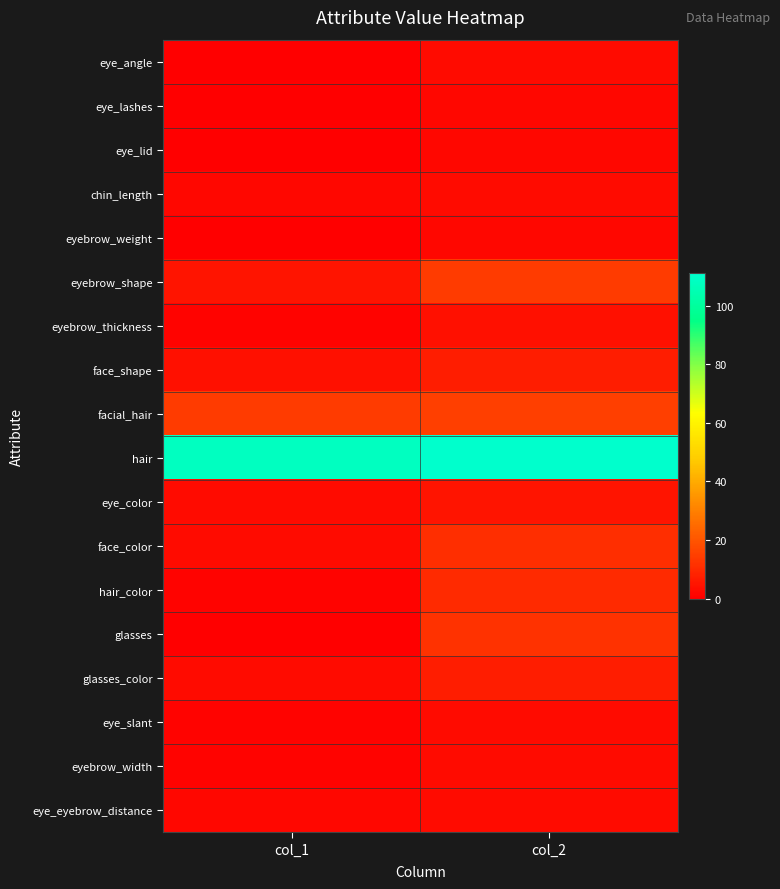

Reading left to right, transcribe all the data shown in this chart.

eye_angle: col_1=0	col_2=3
eye_lashes: col_1=0	col_2=2
eye_lid: col_1=0	col_2=2
chin_length: col_1=2	col_2=3
eyebrow_weight: col_1=0	col_2=2
eyebrow_shape: col_1=5	col_2=14
eyebrow_thickness: col_1=1	col_2=4
face_shape: col_1=4	col_2=7
facial_hair: col_1=14	col_2=15
hair: col_1=108	col_2=111
eye_color: col_1=3	col_2=5
face_color: col_1=3	col_2=11
hair_color: col_1=1	col_2=10
glasses: col_1=0	col_2=12
glasses_color: col_1=3	col_2=7
eye_slant: col_1=1	col_2=3
eyebrow_width: col_1=1	col_2=3
eye_eyebrow_distance: col_1=2	col_2=3